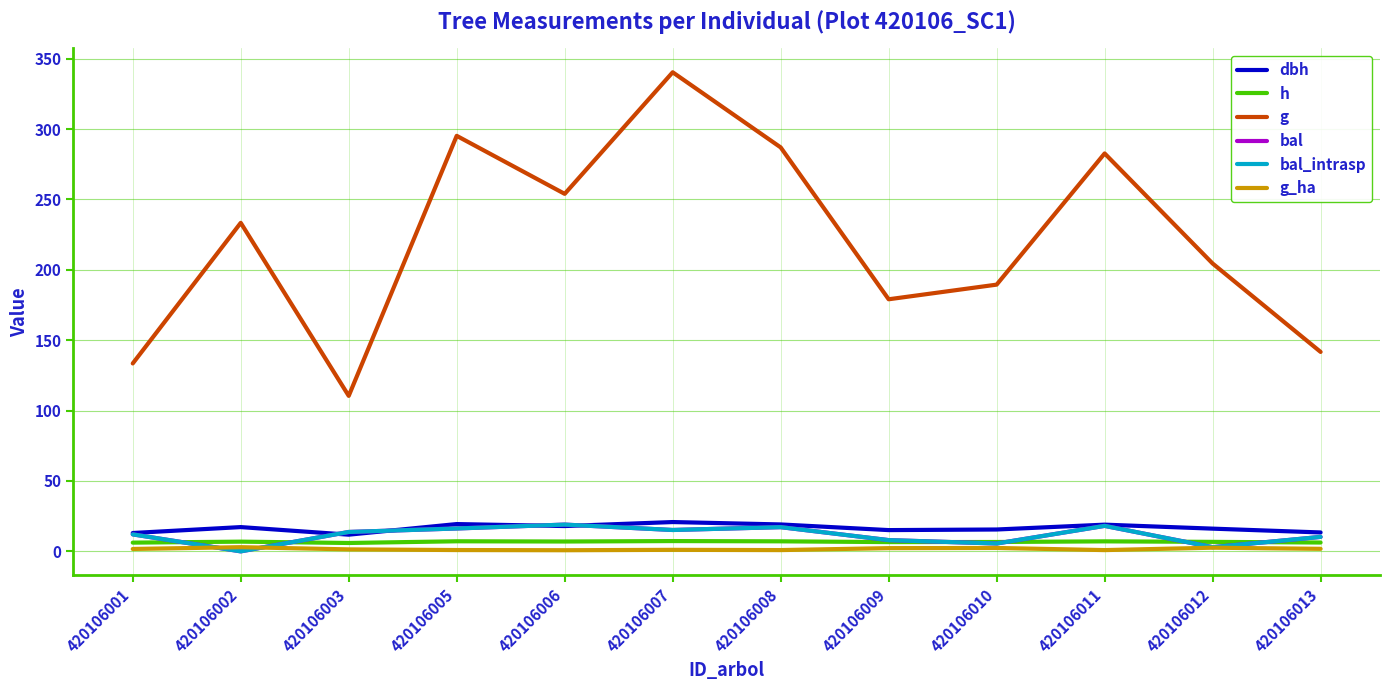

At which label is dbh closest to 16?

420106012